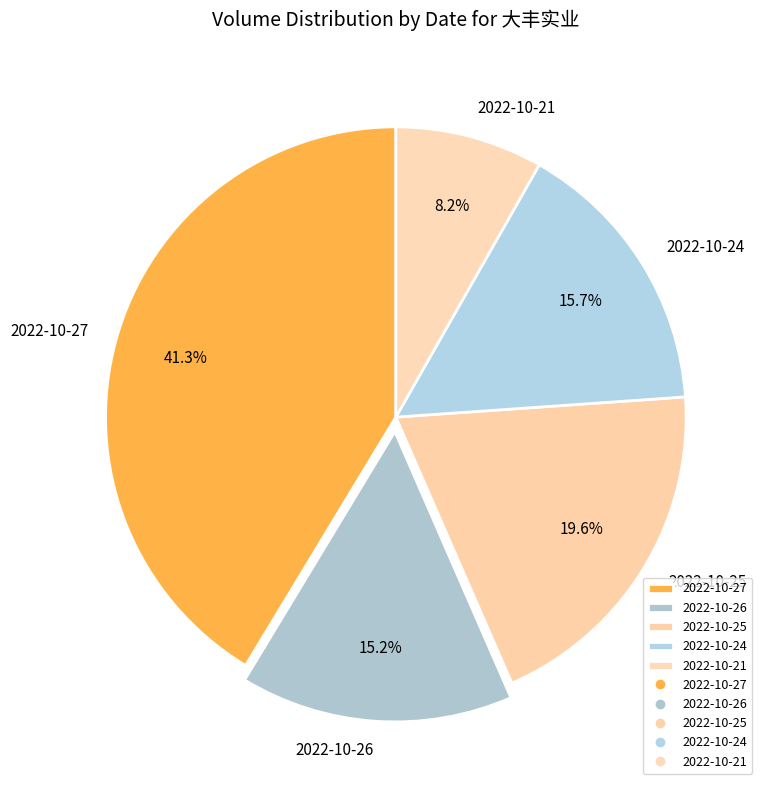

How many slices are in this pie chart?

5